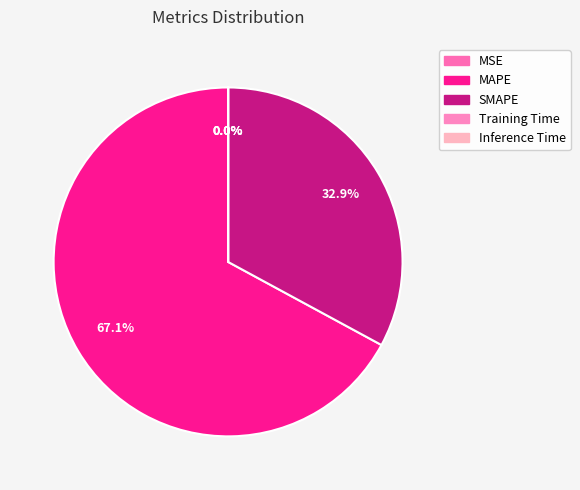

How many segments does this pie chart have?

5